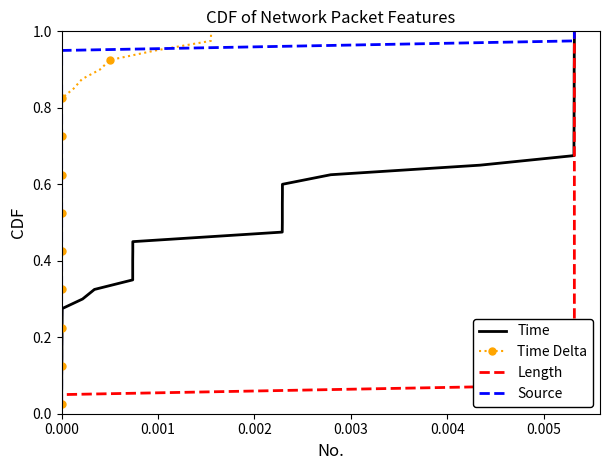

How many distinct data groups are displayed?

4